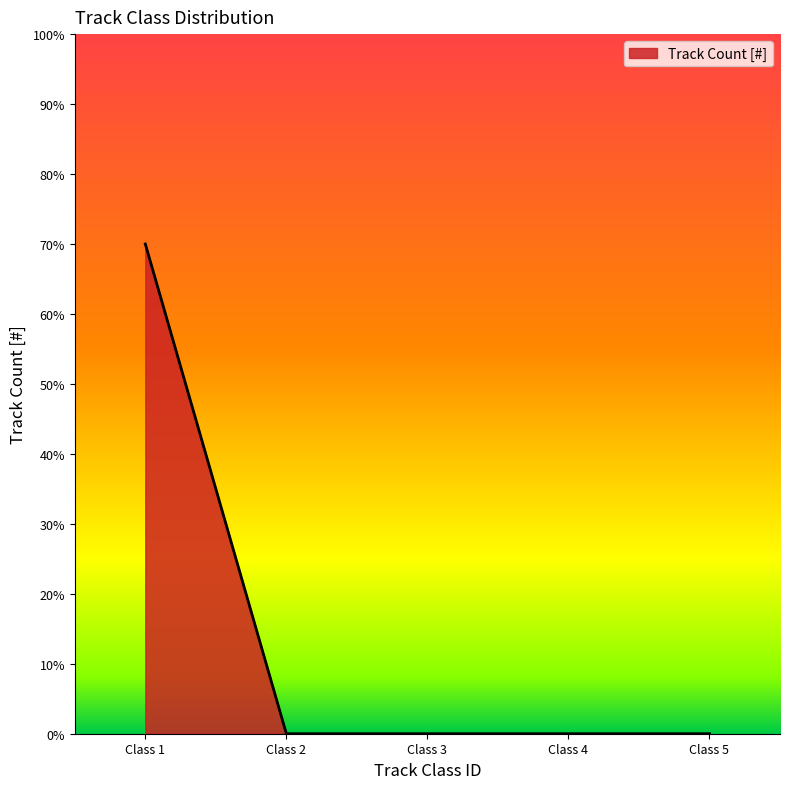

The chart shows a value of 0 at Class 2. True or false?

True